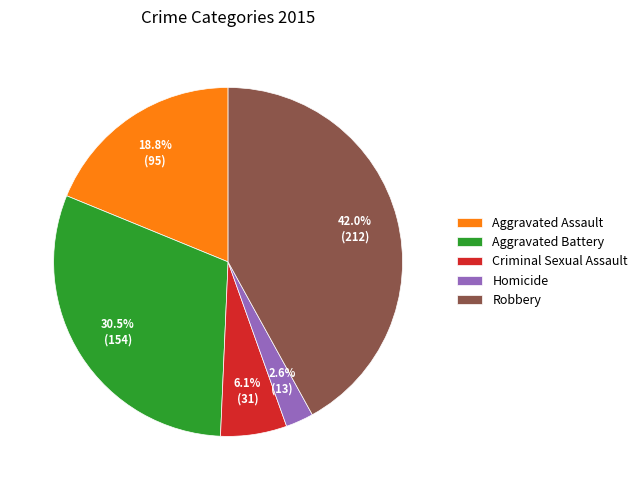

Does any single category account for the majority?

No